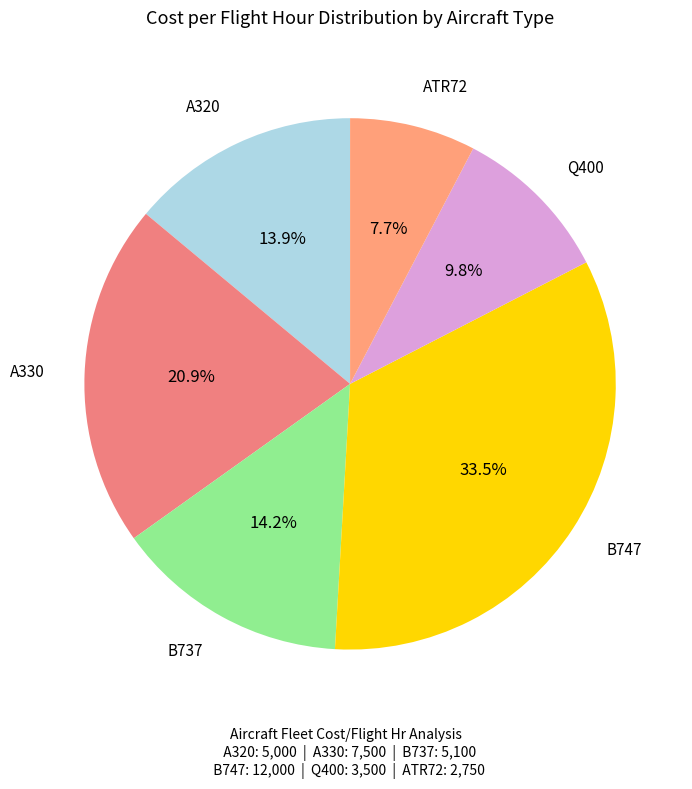

Does any single category account for the majority?

No